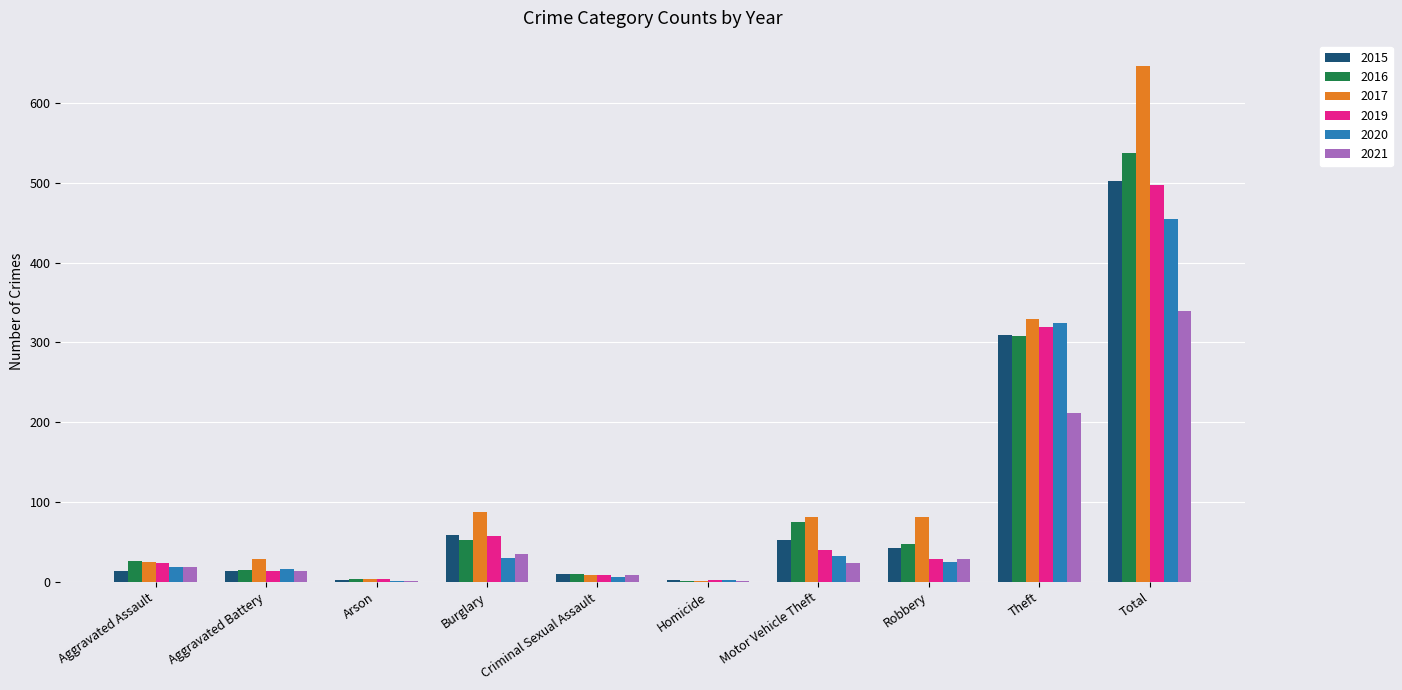

Count the number of data series in this chart.

6